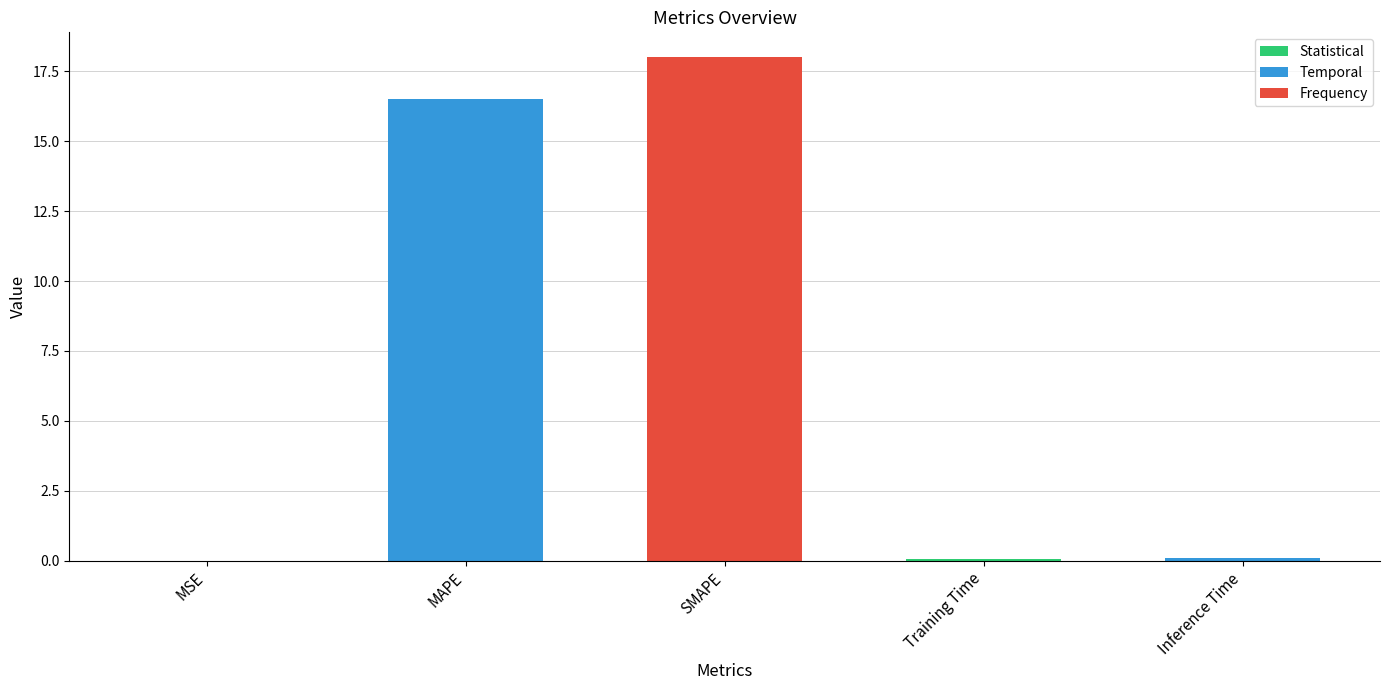

Which has a higher value, Inference Time or SMAPE?

SMAPE